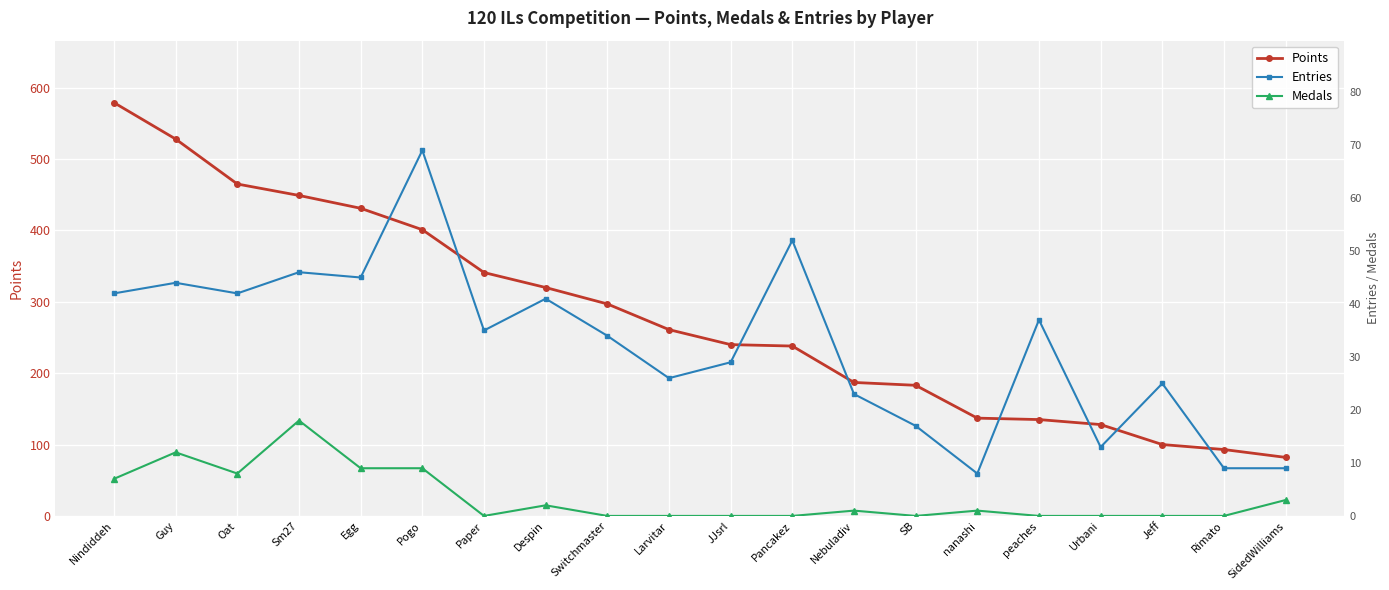

Where is Medals nearest to the value 9?

Egg